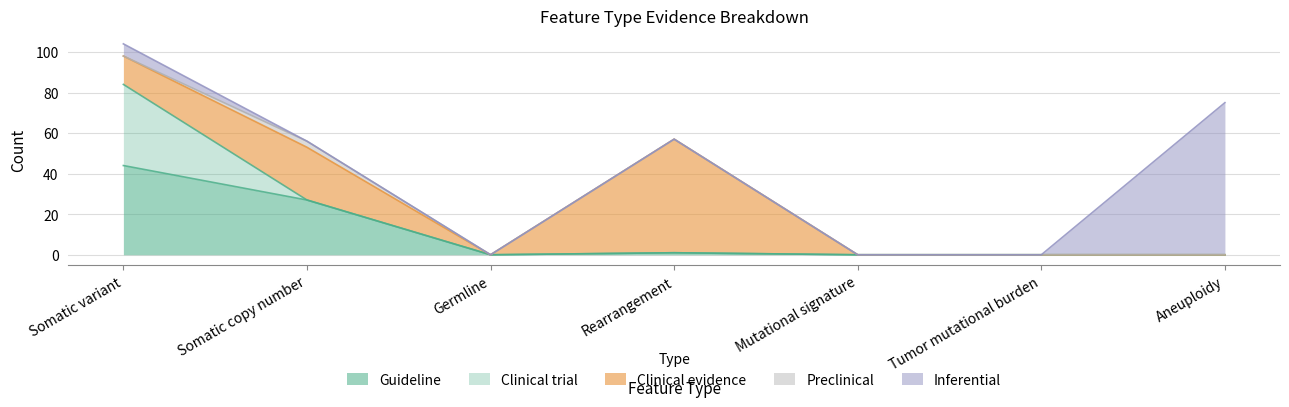

True or false: Inferential has a value of 44 at Germline.

False